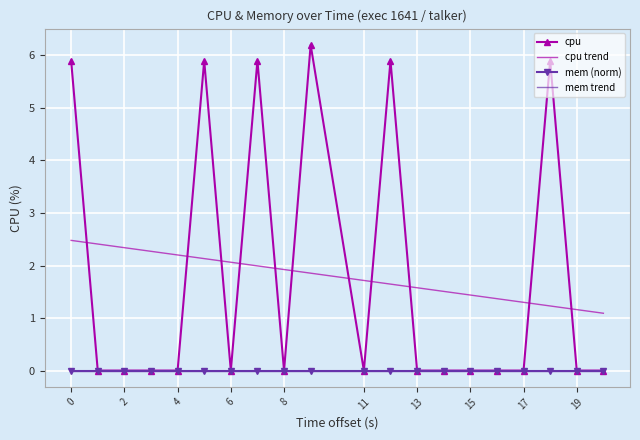

Reading left to right, extract all data points from this chart.

cpu: 5.9	0.0	0.0	0.0	0.0	5.9	0.0	5.9	0.0	6.2	0.0	5.9	0.0	0.0	0.0	0.0	0.0	5.9	0.0	0.0
cpu trend: 2.5	2.4	2.3	2.3	2.2	2.1	2.1	2.0	1.9	1.9	1.7	1.6	1.6	1.5	1.4	1.4	1.3	1.2	1.2	1.1
mem (norm): 0.0	0.0	0.0	0.0	0.0	0.0	0.0	0.0	0.0	0.0	0.0	0.0	0.0	0.0	0.0	0.0	0.0	0.0	0.0	0.0
mem trend: 0.0	0.0	0.0	0.0	0.0	0.0	0.0	0.0	0.0	0.0	0.0	0.0	0.0	0.0	0.0	0.0	0.0	0.0	0.0	0.0